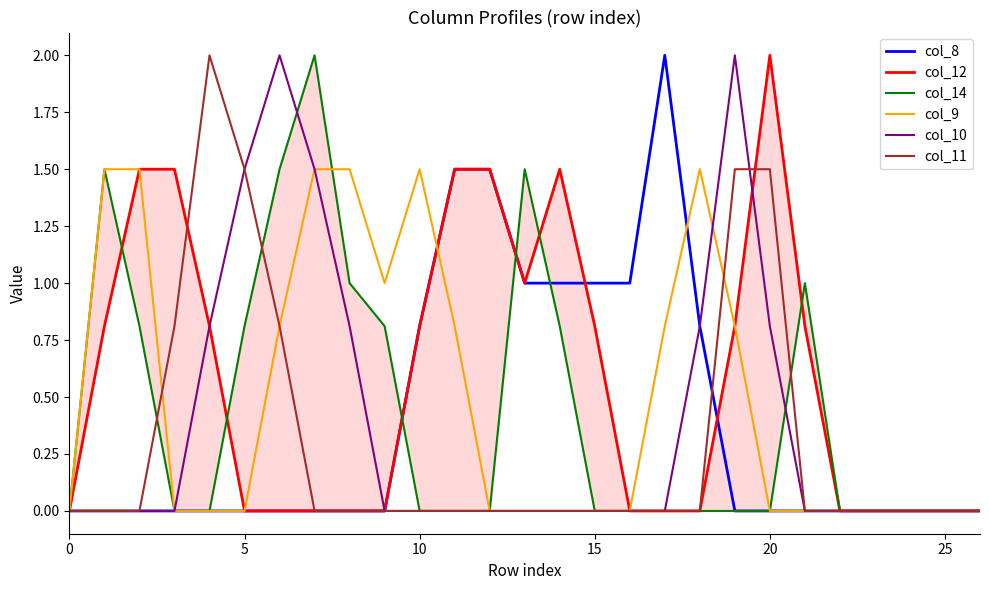

What is the total value across all series at 19?

5.1